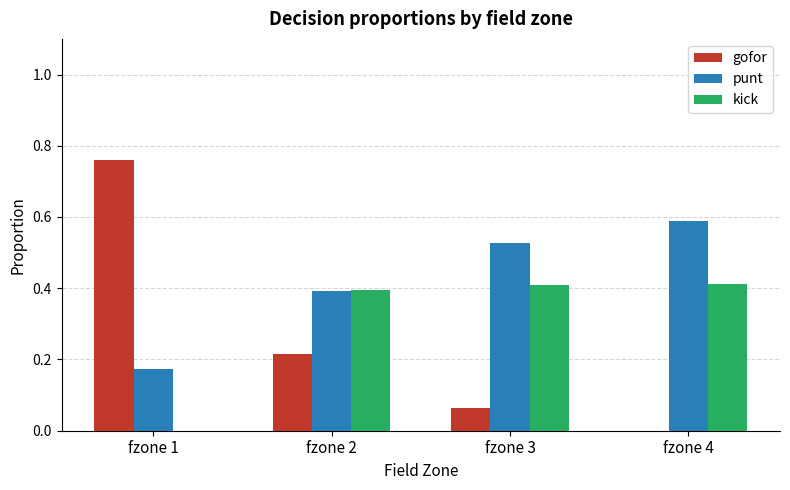

Which series changed the most between fzone 1 and fzone 4?

gofor